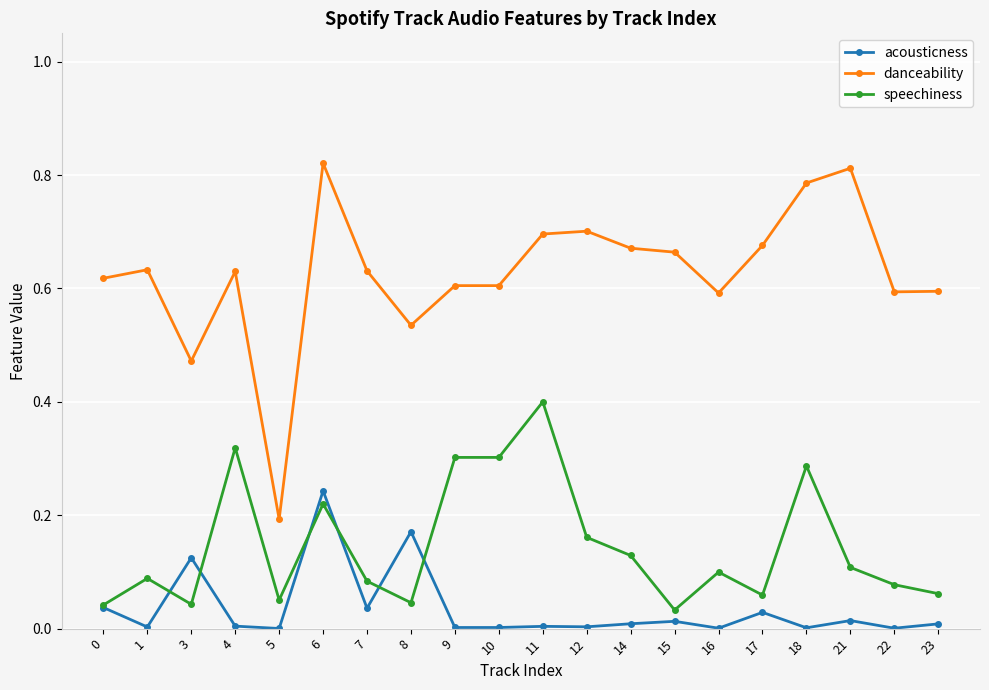

The value of acousticness at 12 is 0.0. True or false?

True